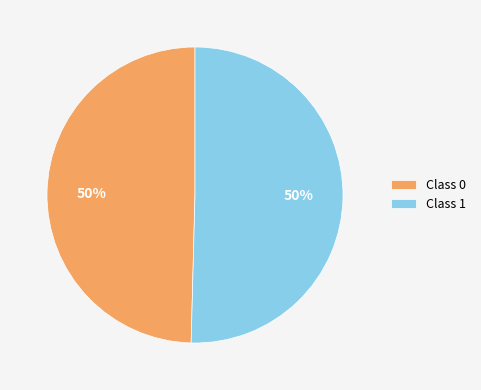

True or false: Class 0 accounts for 50% of the total.

True